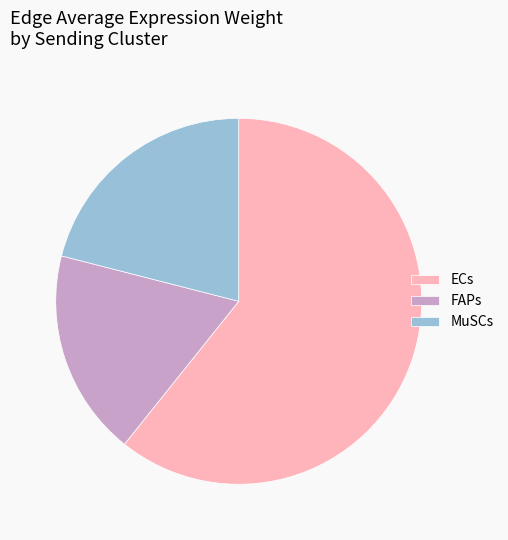

The MuSCs slice represents 21% of the pie. True or false?

True